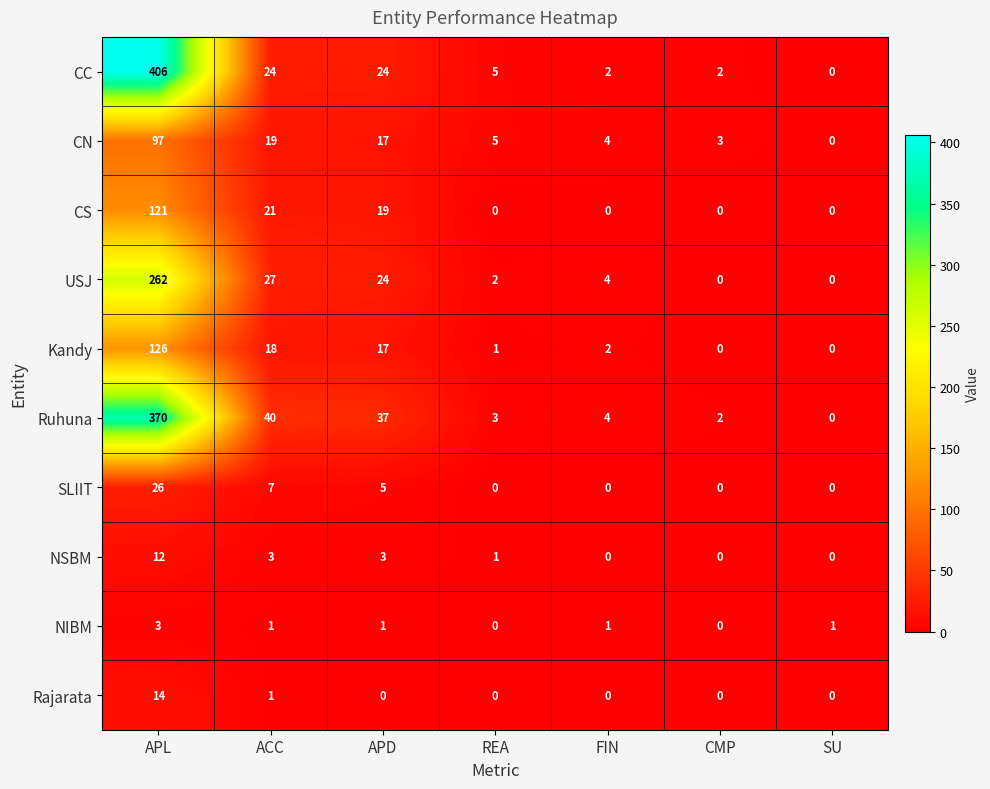

Where does the CC series first go above 5?

APL